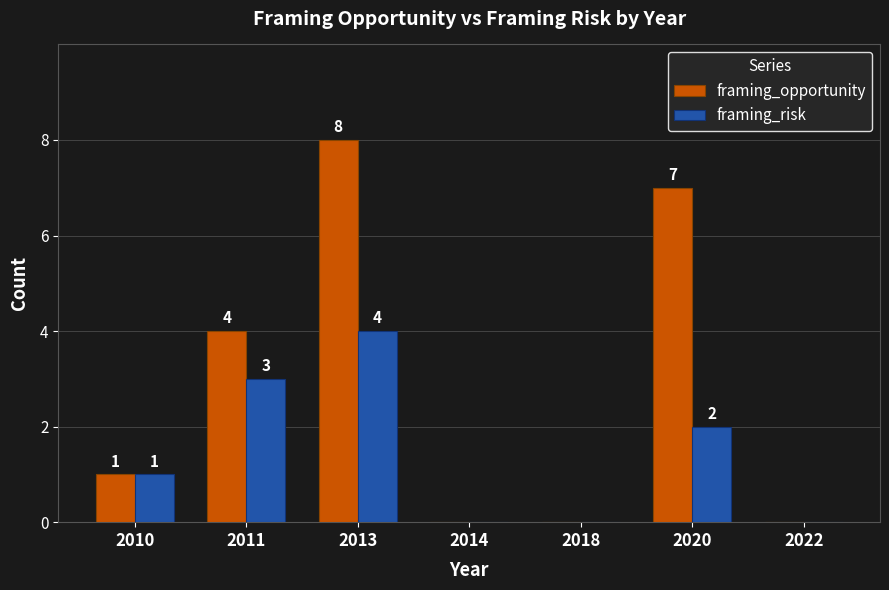

How many positive values does the framing_risk series have?

4